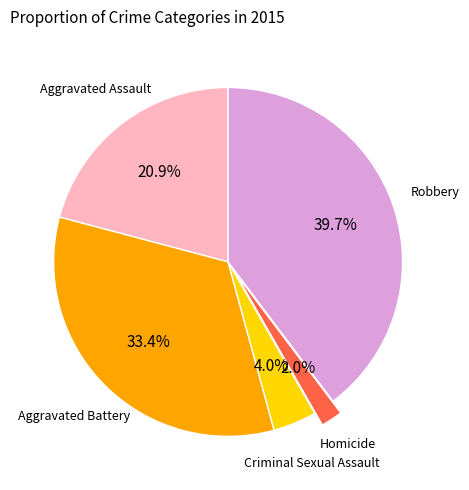

Does any single category account for the majority?

No